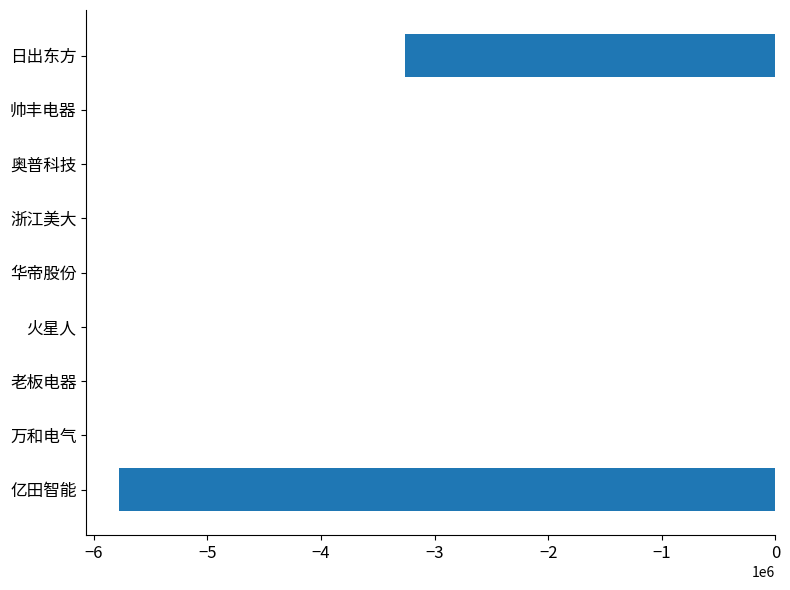

Where is the data nearest to the value -2889264?

日出东方